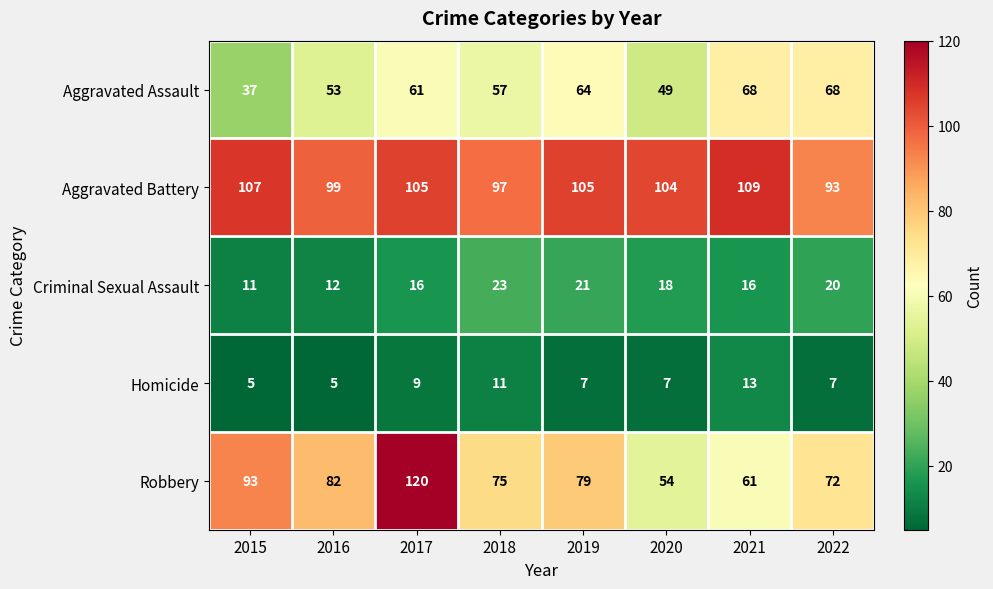

True or false: Aggravated Battery has a value of 99 at 2016.

True